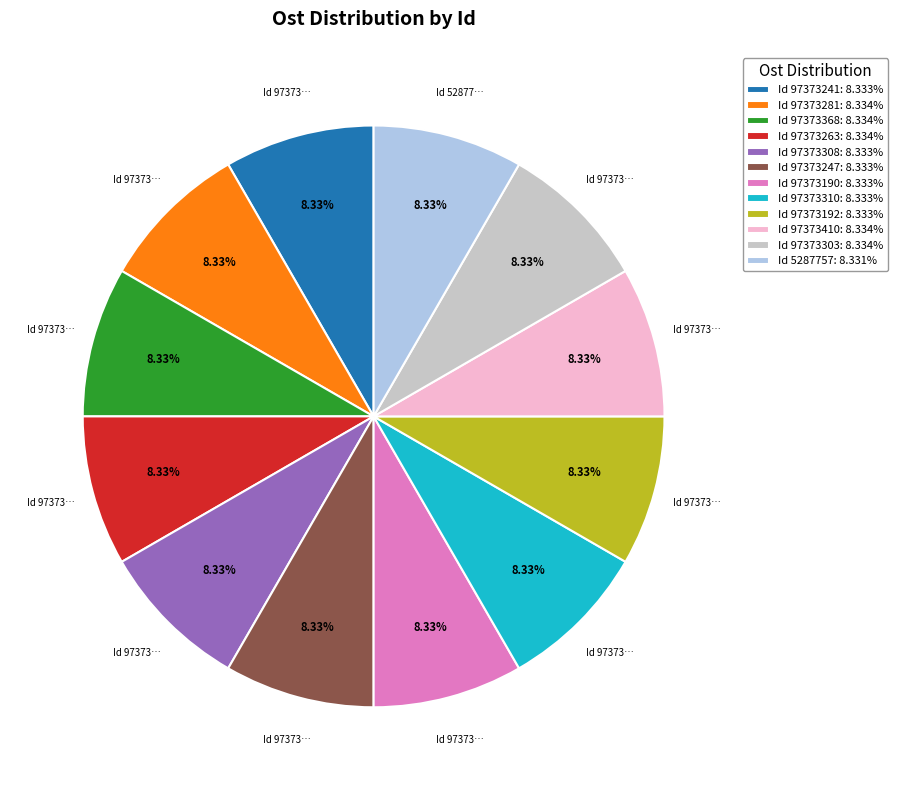

Does Id 97373368: 8.334% account for over 50% of the chart?

No